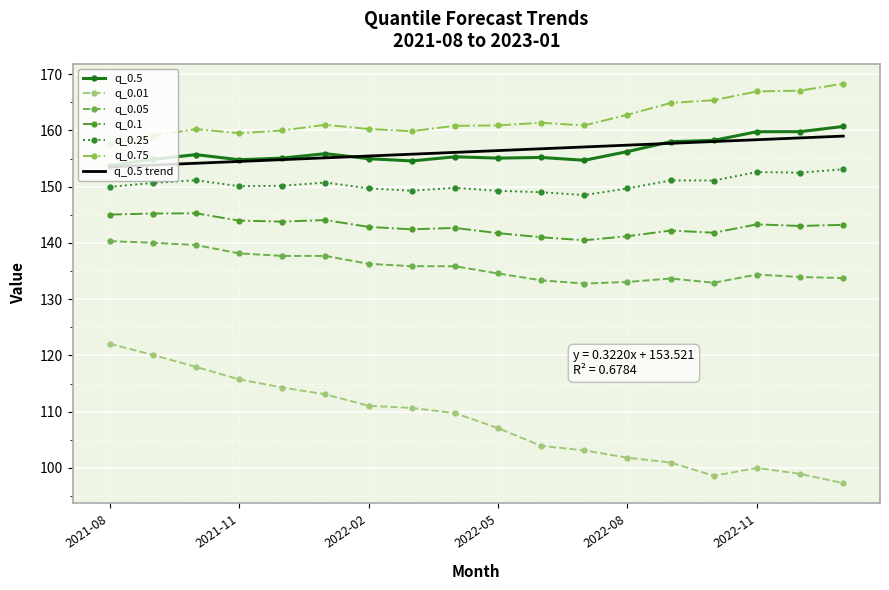

Which series has the widest spread of values?

q_0.01